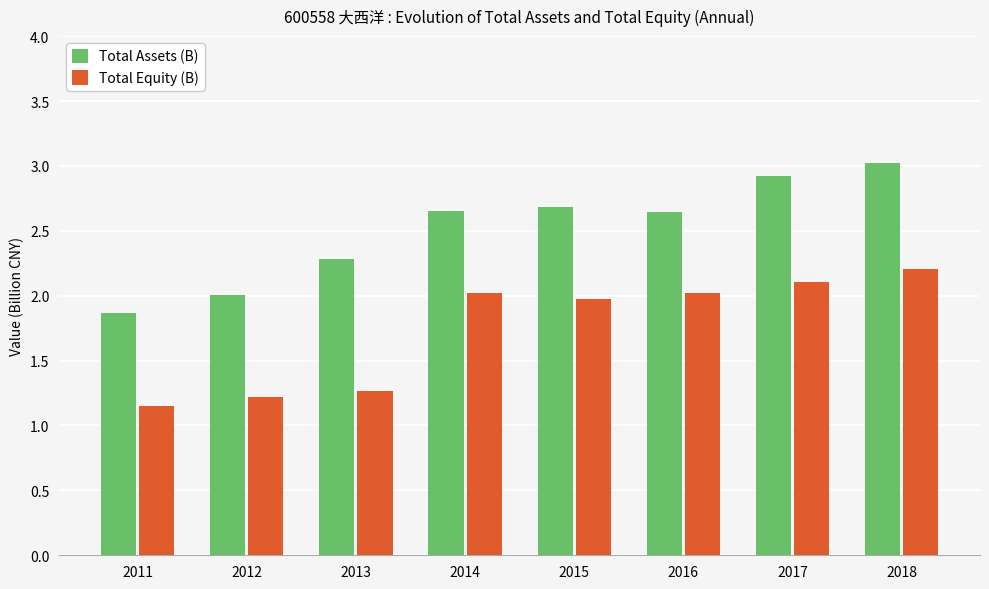

The Total Assets (B) series shows 3.5 at 2012. True or false?

False